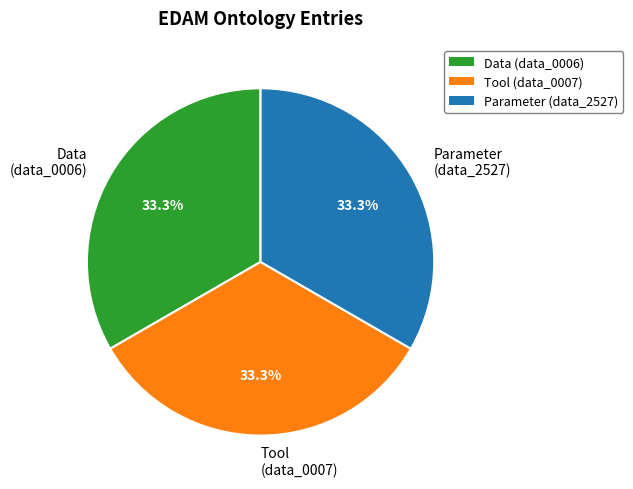

Does Tool (data_0007) account for over 50% of the chart?

No